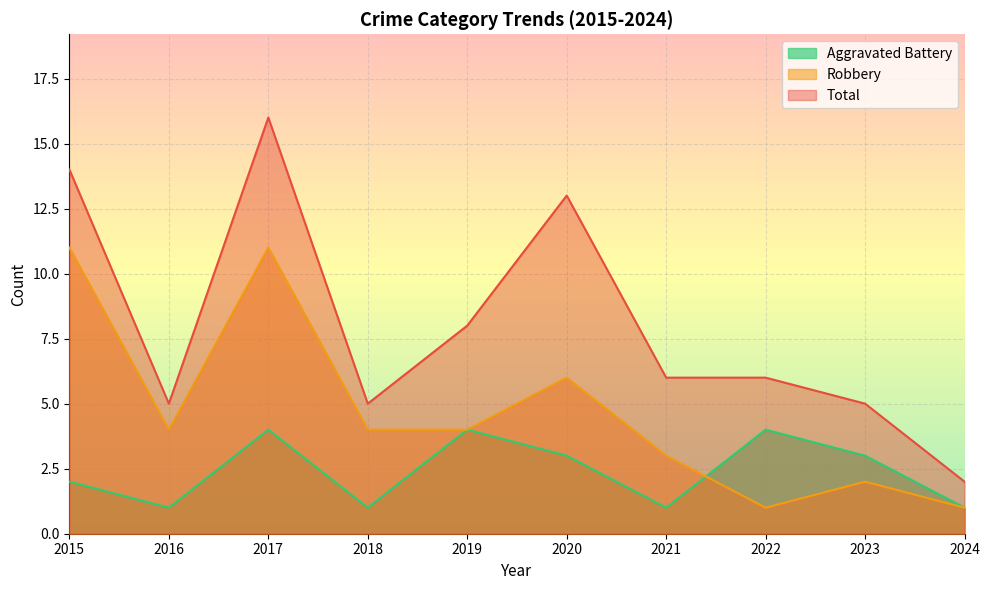

What is the difference between the Aggravated Battery values at 2019 and 2023?

1